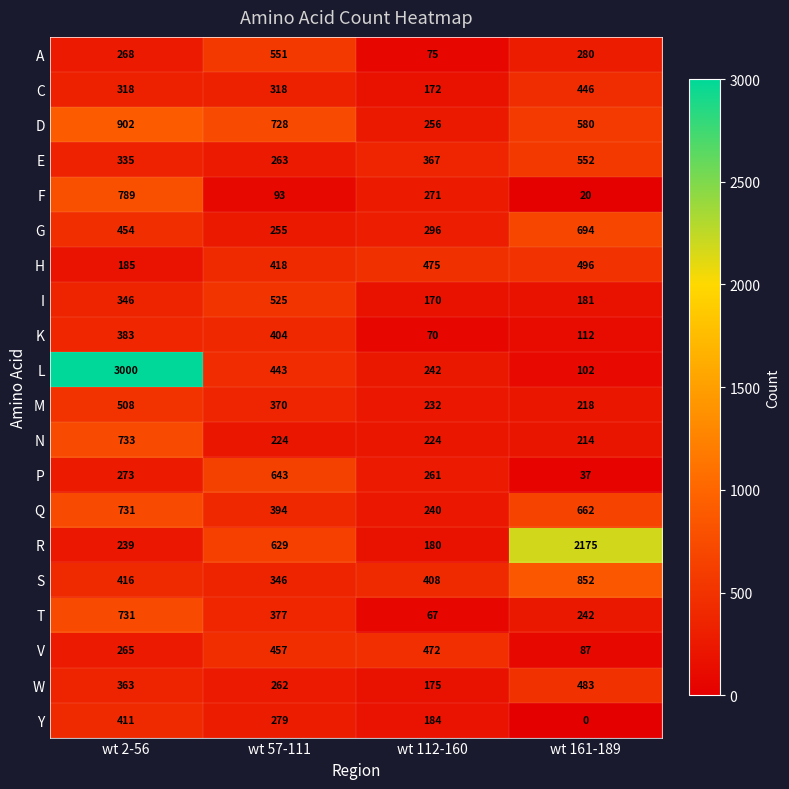

How many data points does each series have?

4